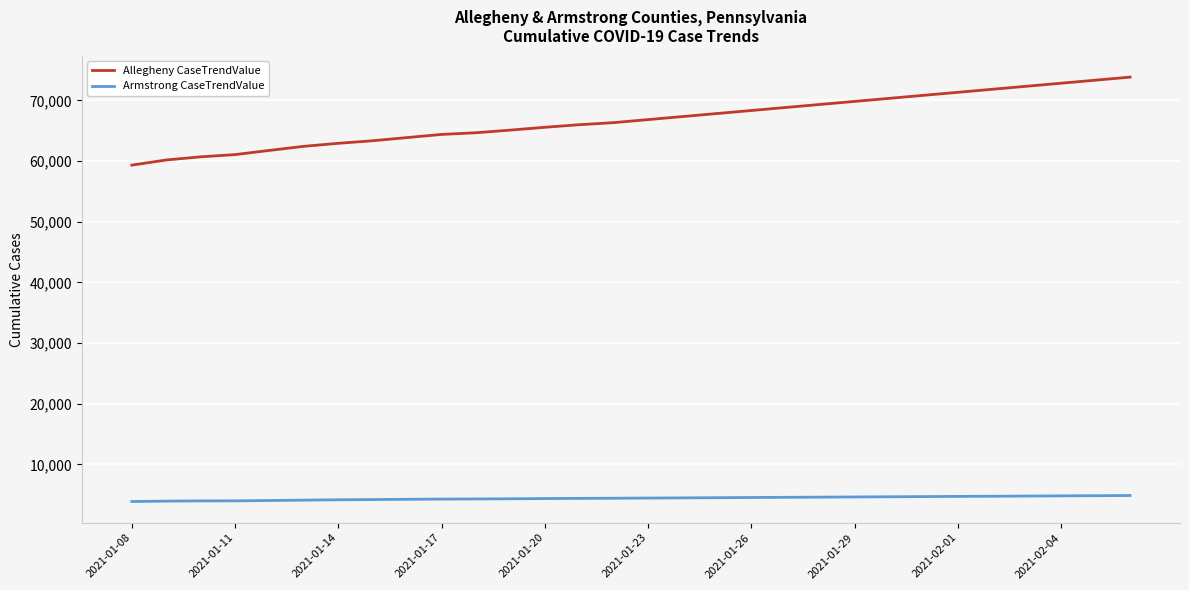

What is the minimum value for Armstrong CaseTrendValue?

3891